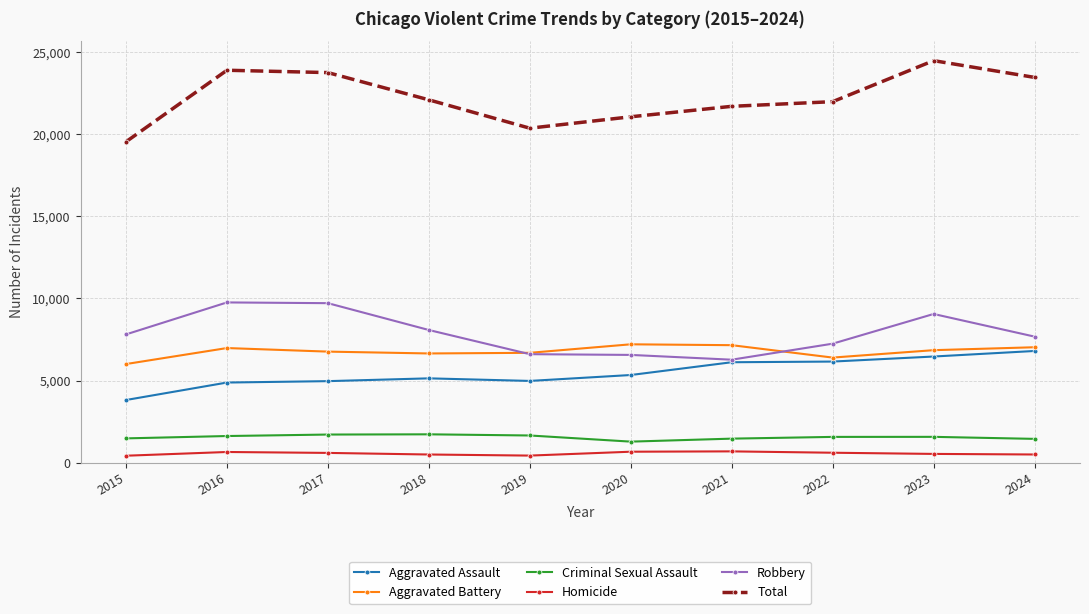

Between 2017 and 2019, which series saw the biggest shift?

Total